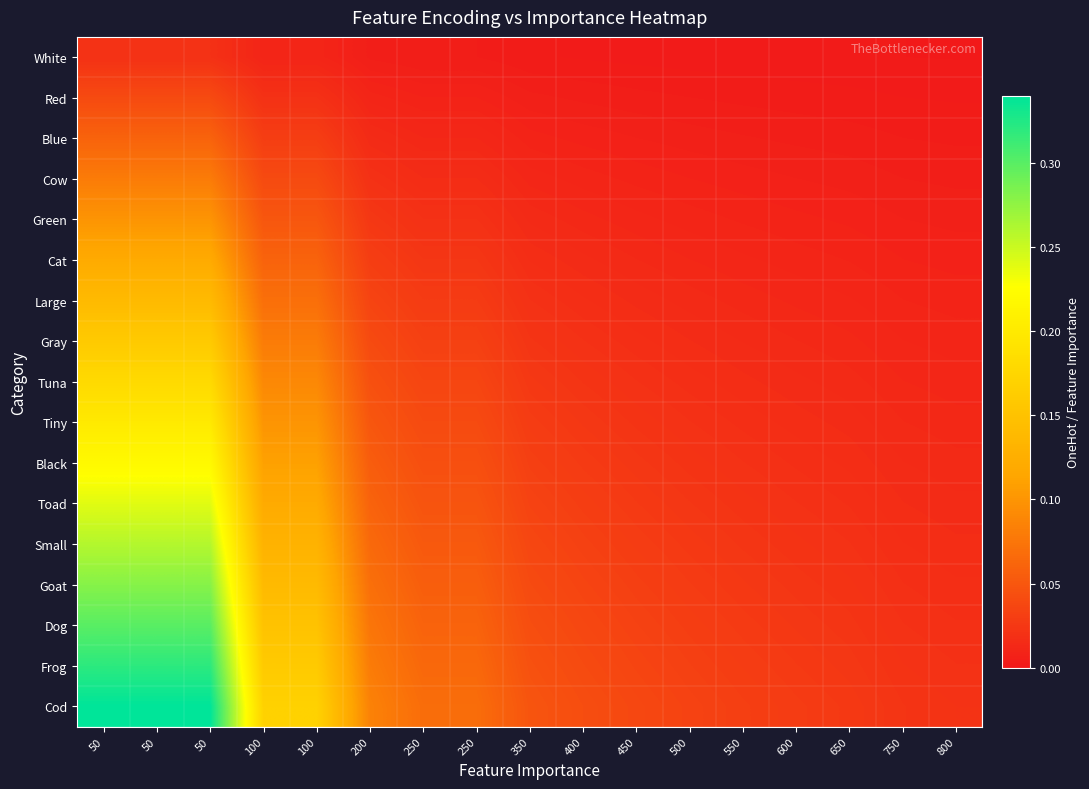

At which category is the sum across all series the highest?

50